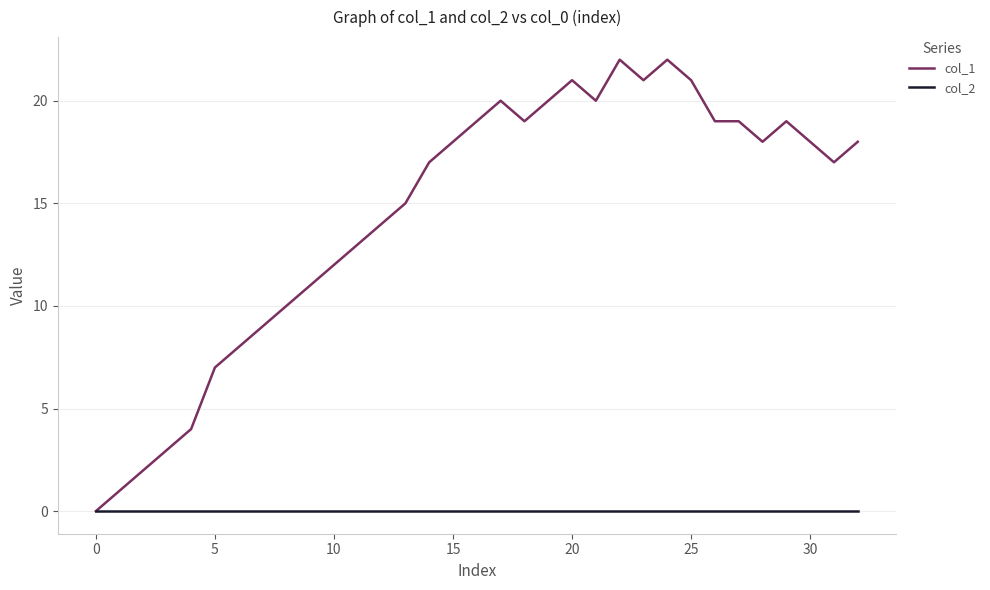

Count the number of data series in this chart.

2